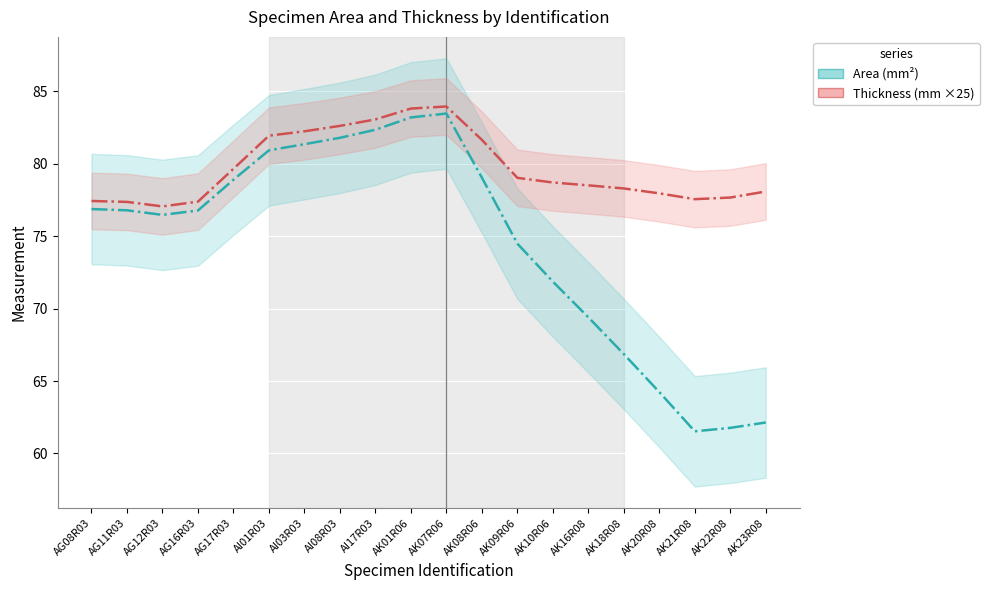

True or false: Thickness (mm ×25) and Area (mm²) cross at least once.

False